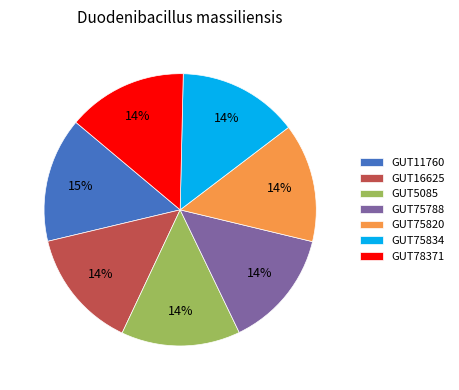

How many slices are in this pie chart?

7